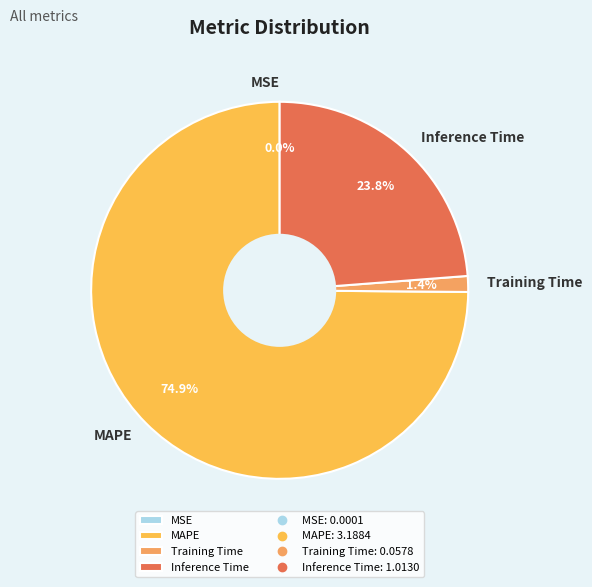

Which slice is the largest?

MAPE